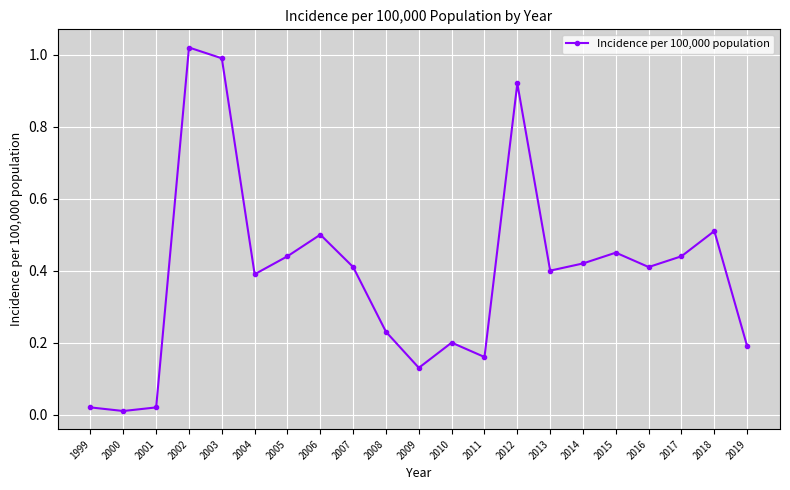

What is the sum of all values?

8.3